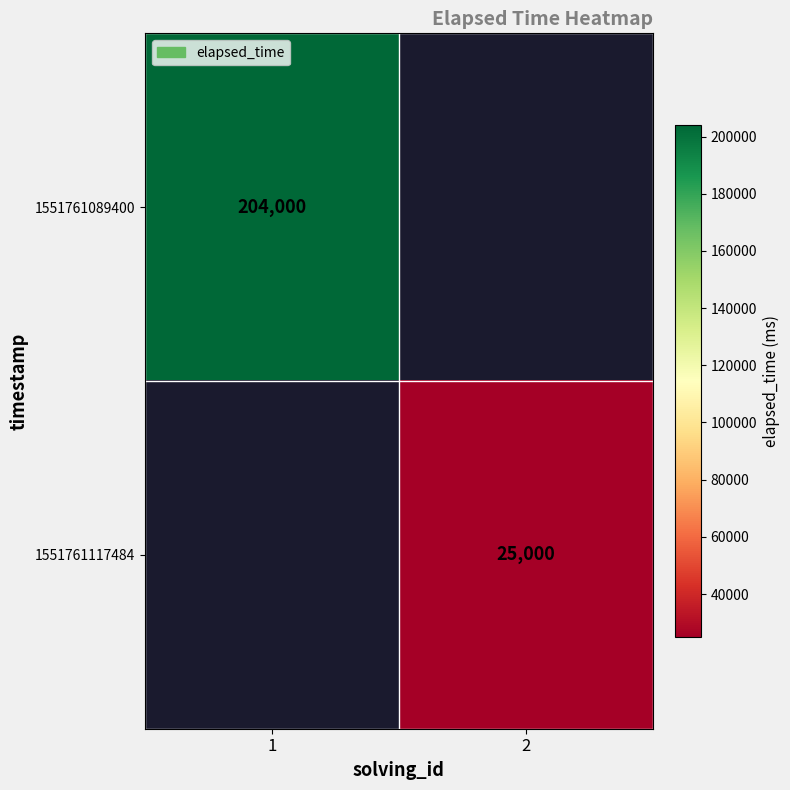

The value of 1551761089400 at 1 is 204000. True or false?

True